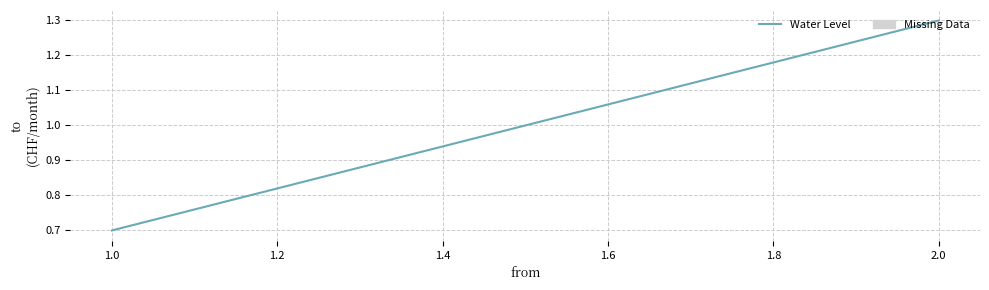

What is the sum of all values?

2.0